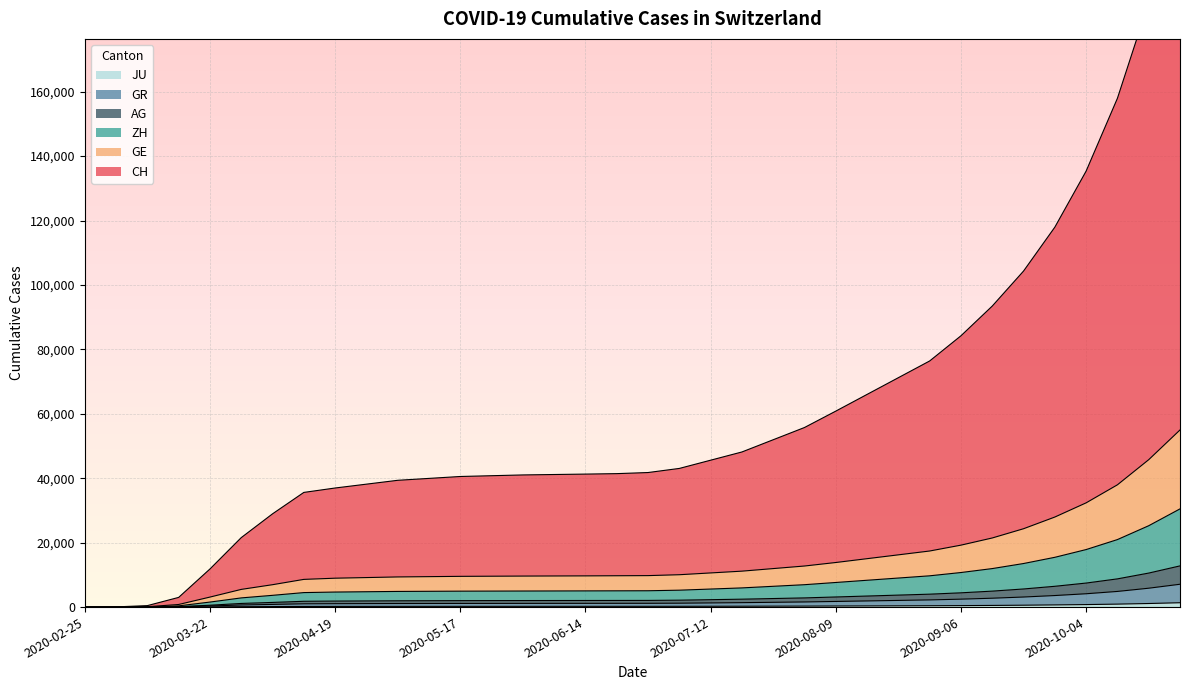

Reading left to right, list all the values displayed in this chart.

CH: 2020-02-25=0	2020-03-01=65	2020-03-08=455	2020-03-15=3008	2020-03-22=11829	2020-03-29=21567	2020-04-05=28950	2020-04-12=35600	2020-04-19=36970	2020-04-26=38165	2020-05-03=39360	2020-05-10=39952	2020-05-17=40545	2020-05-24=40786	2020-05-31=41028	2020-06-07=41159	2020-06-14=41290	2020-06-21=41431	2020-06-28=41772	2020-07-05=43048	2020-07-12=45602	2020-07-19=48156	2020-07-26=51954	2020-08-02=55752	2020-08-09=60840	2020-08-16=66030	2020-08-23=71220	2020-08-30=76410	2020-09-06=84230	2020-09-13=93455	2020-09-20=104325	2020-09-27=117955	2020-10-04=135360	2020-10-11=157960	2020-10-18=187760	2020-10-25=222990
GE: 2020-02-25=0	2020-03-01=27	2020-03-08=121	2020-03-15=808	2020-03-22=3107	2020-03-29=5491	2020-04-05=6950	2020-04-12=8600	2020-04-19=8970	2020-04-26=9165	2020-05-03=9360	2020-05-10=9452	2020-05-17=9545	2020-05-24=9586	2020-05-31=9628	2020-06-07=9659	2020-06-14=9690	2020-06-21=9731	2020-06-28=9772	2020-07-05=10048	2020-07-12=10602	2020-07-19=11156	2020-07-26=11954	2020-08-02=12752	2020-08-09=13840	2020-08-16=15030	2020-08-23=16220	2020-08-30=17410	2020-09-06=19230	2020-09-13=21455	2020-09-20=24325	2020-09-27=27955	2020-10-04=32360	2020-10-11=37960	2020-10-18=45760	2020-10-25=54990
ZH: 2020-02-25=0	2020-03-01=18	2020-03-08=77	2020-03-15=383	2020-03-22=1558	2020-03-29=2853	2020-04-05=3650	2020-04-12=4500	2020-04-19=4670	2020-04-26=4765	2020-05-03=4860	2020-05-10=4902	2020-05-17=4945	2020-05-24=4966	2020-05-31=4988	2020-06-07=5009	2020-06-14=5030	2020-06-21=5051	2020-06-28=5072	2020-07-05=5248	2020-07-12=5602	2020-07-19=5956	2020-07-26=6454	2020-08-02=6952	2020-08-09=7640	2020-08-16=8330	2020-08-23=9020	2020-08-30=9710	2020-09-06=10730	2020-09-13=11955	2020-09-20=13525	2020-09-27=15455	2020-10-04=17860	2020-10-11=20960	2020-10-18=25260	2020-10-25=30490
AG: 2020-02-25=0	2020-03-01=11	2020-03-08=37	2020-03-15=133	2020-03-22=580	2020-03-29=1131	2020-04-05=1450	2020-04-12=1800	2020-04-19=1870	2020-04-26=1915	2020-05-03=1960	2020-05-10=1982	2020-05-17=2005	2020-05-24=2016	2020-05-31=2028	2020-06-07=2039	2020-06-14=2050	2020-06-21=2061	2020-06-28=2072	2020-07-05=2148	2020-07-12=2302	2020-07-19=2456	2020-07-26=2654	2020-08-02=2852	2020-08-09=3140	2020-08-16=3430	2020-08-23=3720	2020-08-30=4010	2020-09-06=4430	2020-09-13=4955	2020-09-20=5625	2020-09-27=6455	2020-10-04=7460	2020-10-11=8760	2020-10-18=10560	2020-10-25=12790
GR: 2020-02-25=0	2020-03-01=7	2020-03-08=23	2020-03-15=90	2020-03-22=345	2020-03-29=646	2020-04-05=830	2020-04-12=1020	2020-04-19=1060	2020-04-26=1085	2020-05-03=1110	2020-05-10=1122	2020-05-17=1135	2020-05-24=1141	2020-05-31=1148	2020-06-07=1154	2020-06-14=1160	2020-06-21=1166	2020-06-28=1172	2020-07-05=1208	2020-07-12=1292	2020-07-19=1376	2020-07-26=1484	2020-08-02=1592	2020-08-09=1750	2020-08-16=1910	2020-08-23=2070	2020-08-30=2230	2020-09-06=2460	2020-09-13=2755	2020-09-20=3125	2020-09-27=3585	2020-10-04=4140	2020-10-11=4860	2020-10-18=5860	2020-10-25=7090
JU: 2020-02-25=0	2020-03-01=1	2020-03-08=5	2020-03-15=19	2020-03-22=61	2020-03-29=127	2020-04-05=160	2020-04-12=200	2020-04-19=210	2020-04-26=215	2020-05-03=220	2020-05-10=222	2020-05-17=225	2020-05-24=226	2020-05-31=228	2020-06-07=229	2020-06-14=230	2020-06-21=231	2020-06-28=232	2020-07-05=238	2020-07-12=252	2020-07-19=266	2020-07-26=284	2020-08-02=302	2020-08-09=330	2020-08-16=360	2020-08-23=390	2020-08-30=420	2020-09-06=460	2020-09-13=515	2020-09-20=585	2020-09-27=675	2020-10-04=780	2020-10-11=920	2020-10-18=1110	2020-10-25=1350